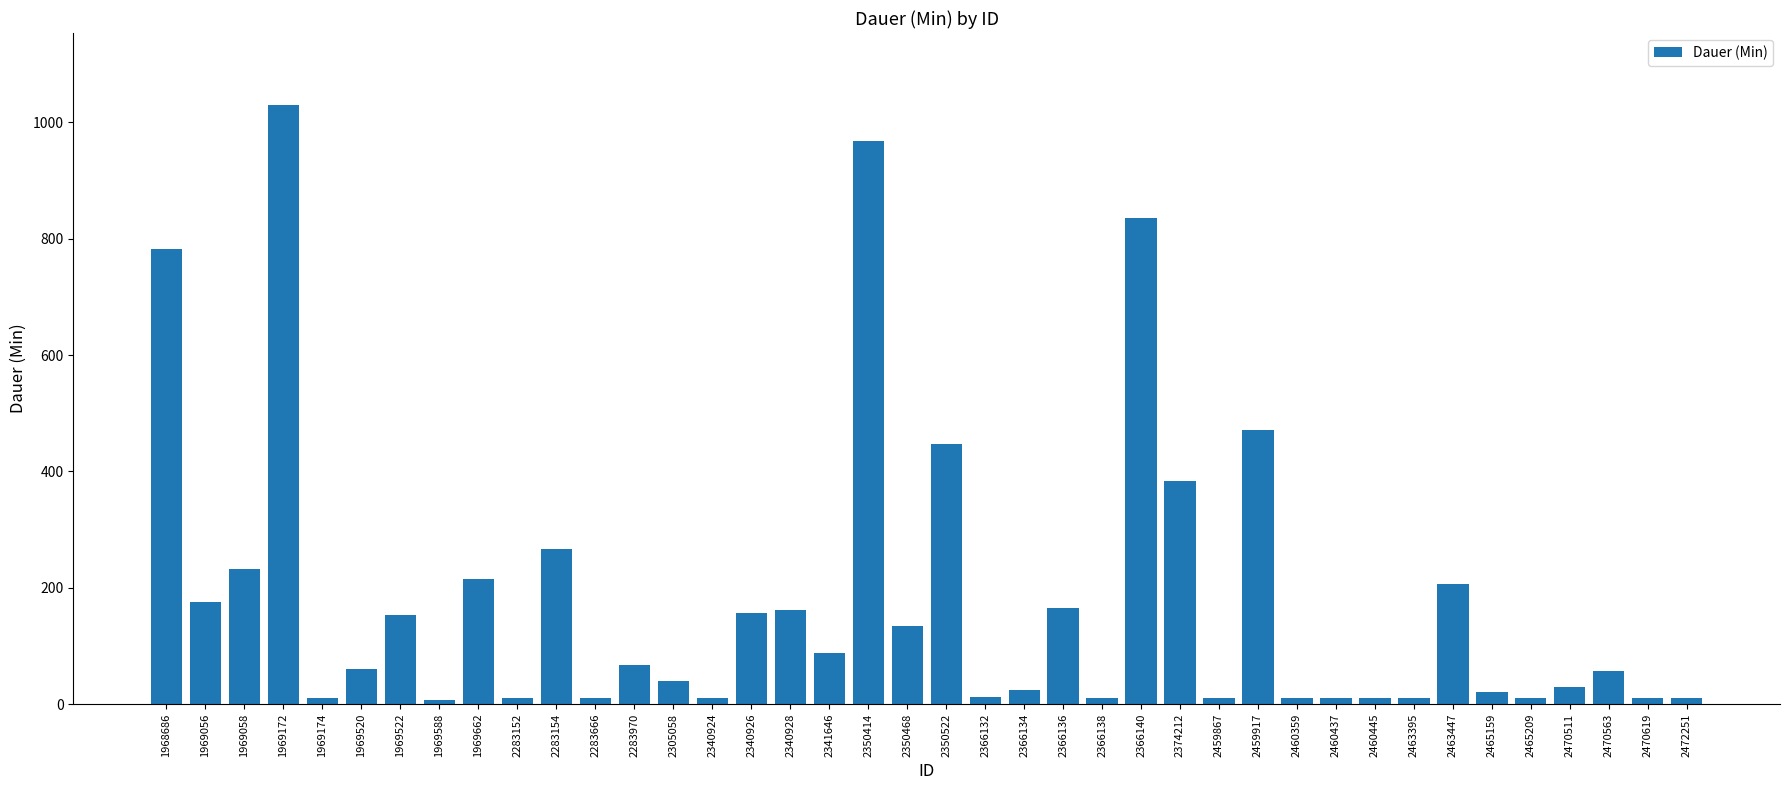

What is the change in value from 1969588 to 2465209?

+3